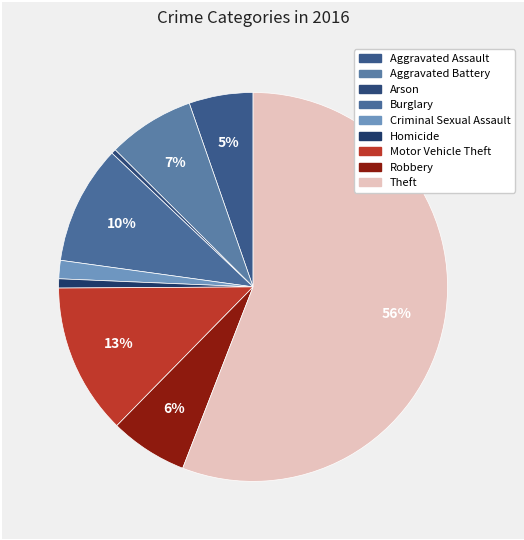

To the nearest percent, what is the average slice percentage?

11%